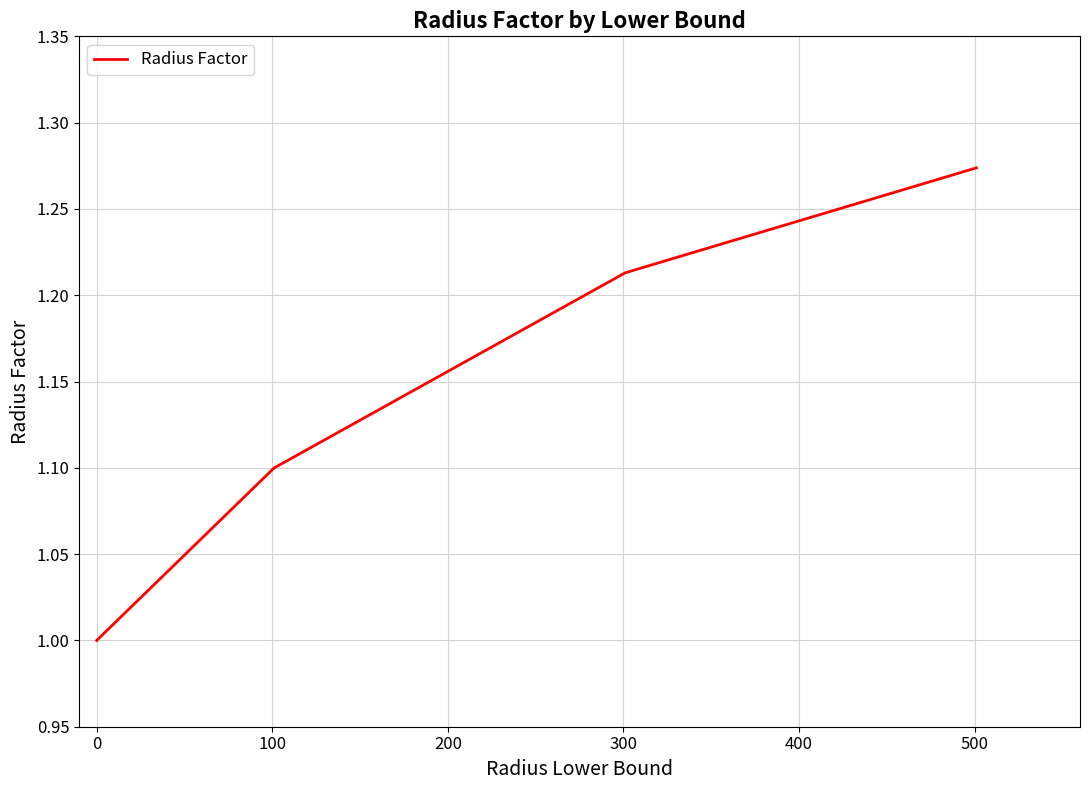

How many series are shown in this chart?

1